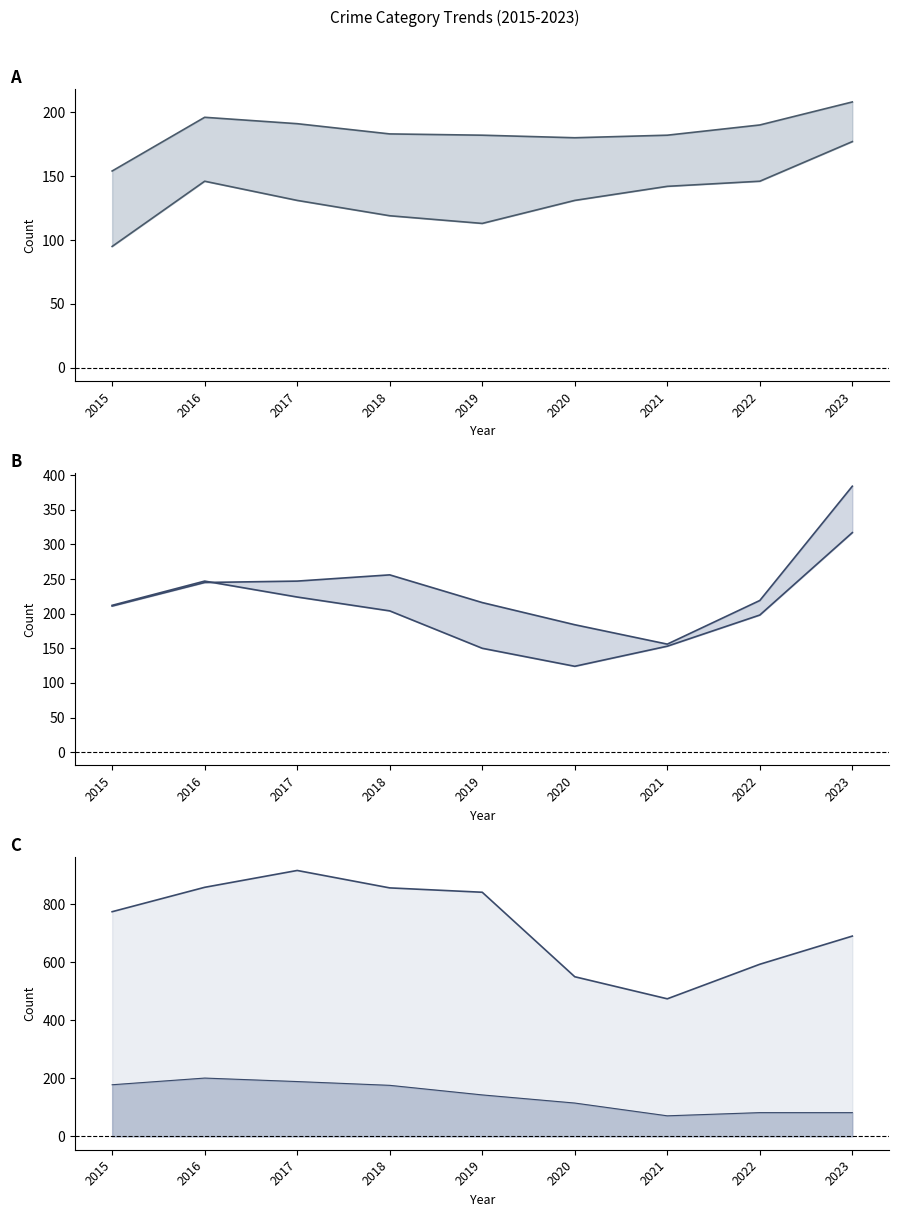

Between 2015 and 2021, which is larger?

2021